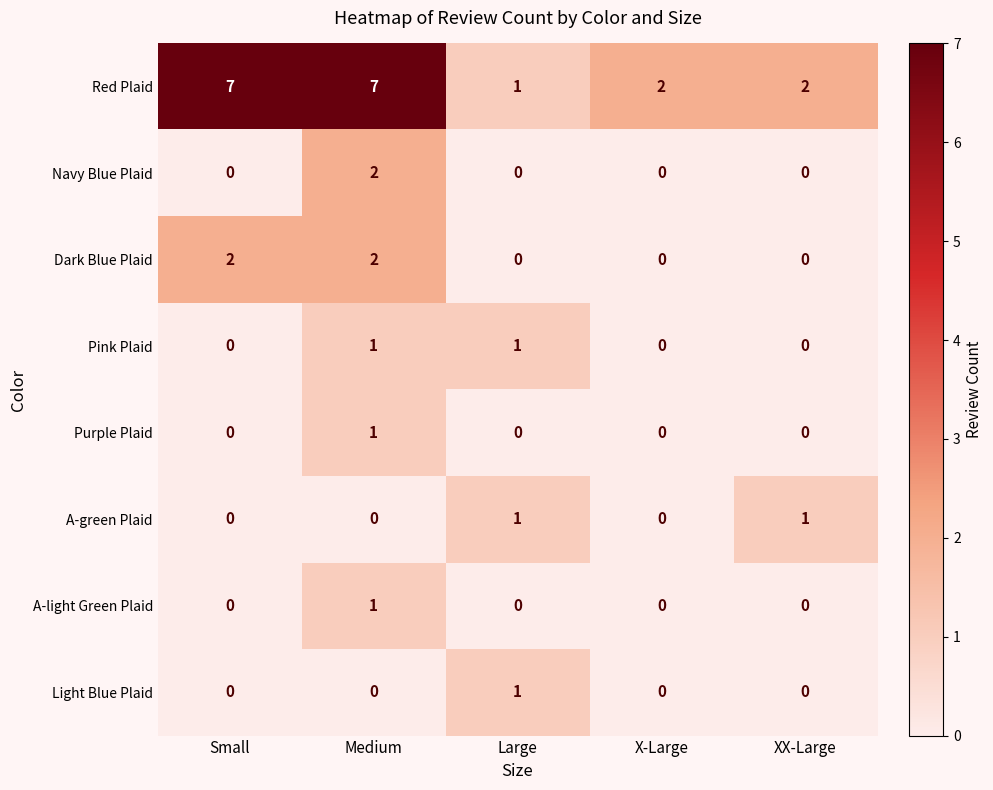

Count the Dark Blue Plaid values in the range 0 to 2.

5